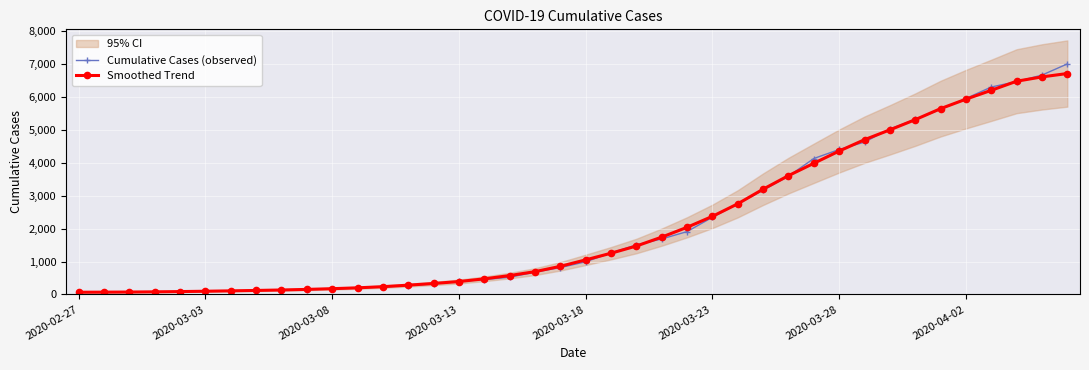

True or false: Cumulative Cases (observed) has a value of 269.0 at 13.

True